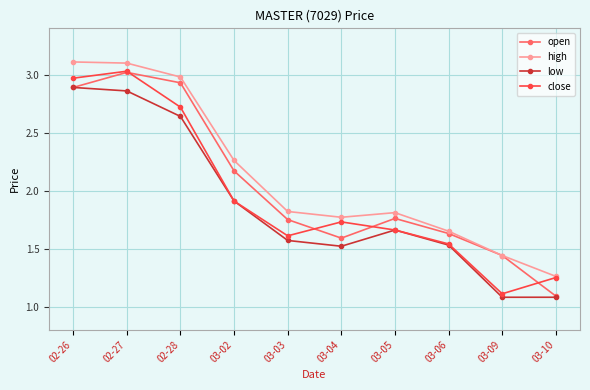

Read the low value at 03-02.

1.9